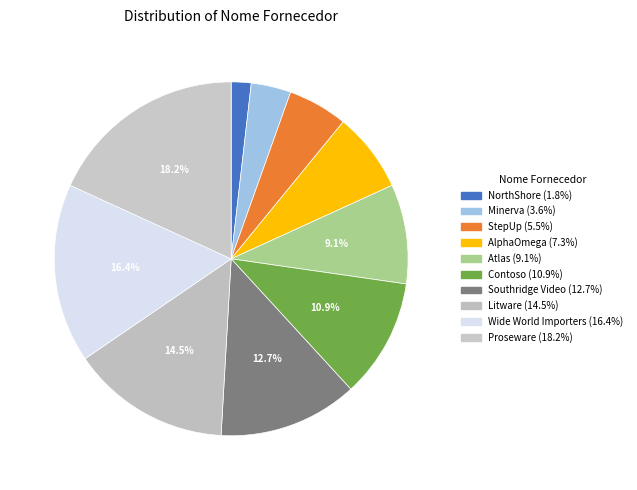

To the nearest percent, what is the average slice percentage?

10%